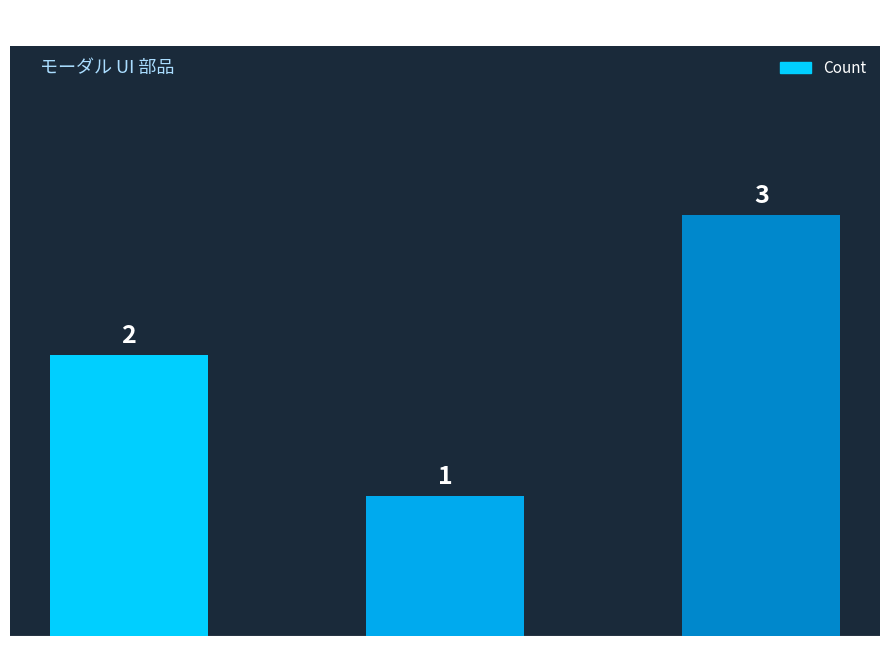

What is the sum of the values at テキストボックス and テキスト?

5